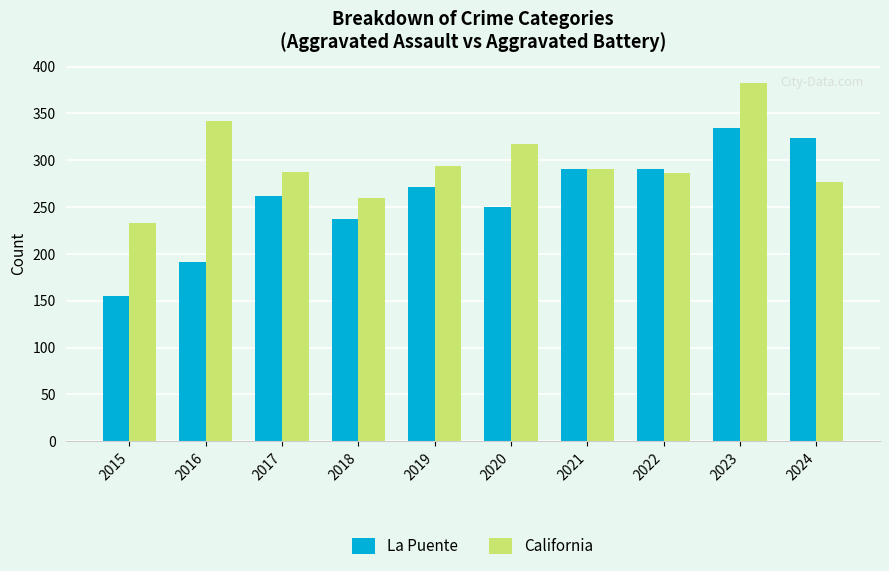

At how many categories does at least one series exceed 265?

8